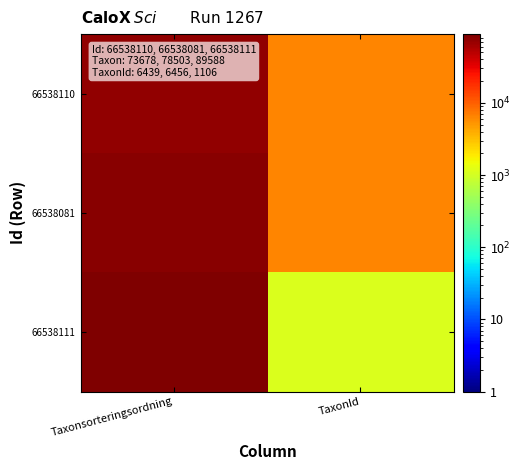

Rank the series at TaxonId from highest to lowest value.

66538081, 66538110, 66538111